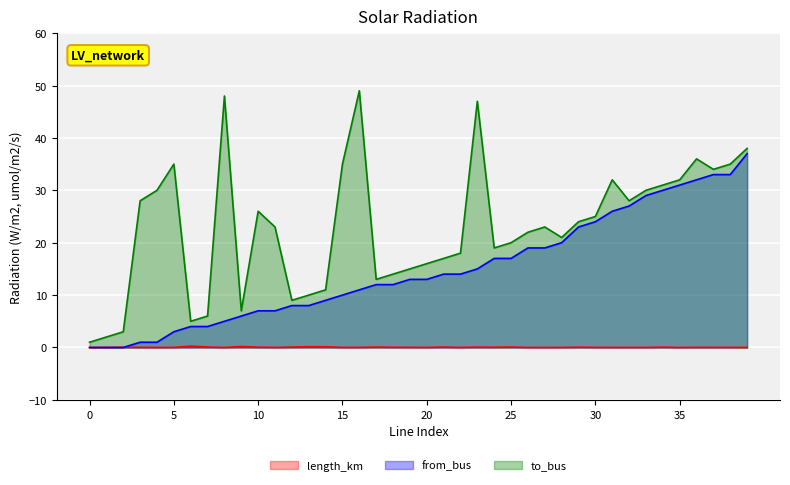

Which series has the largest range (max minus min)?

to_bus